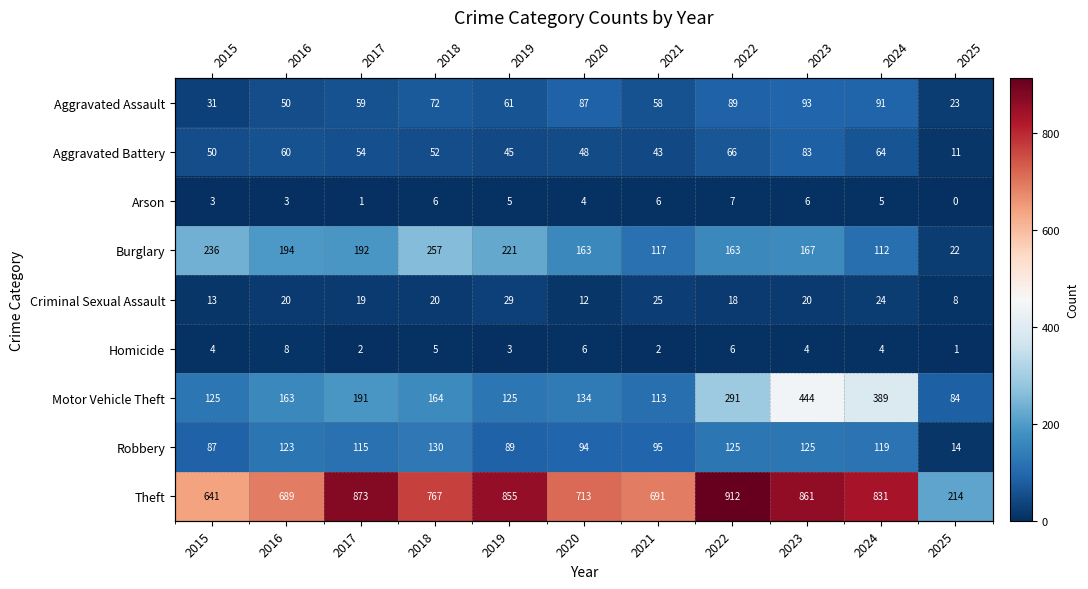

Between 2017 and 2018, which series saw the biggest shift?

Theft